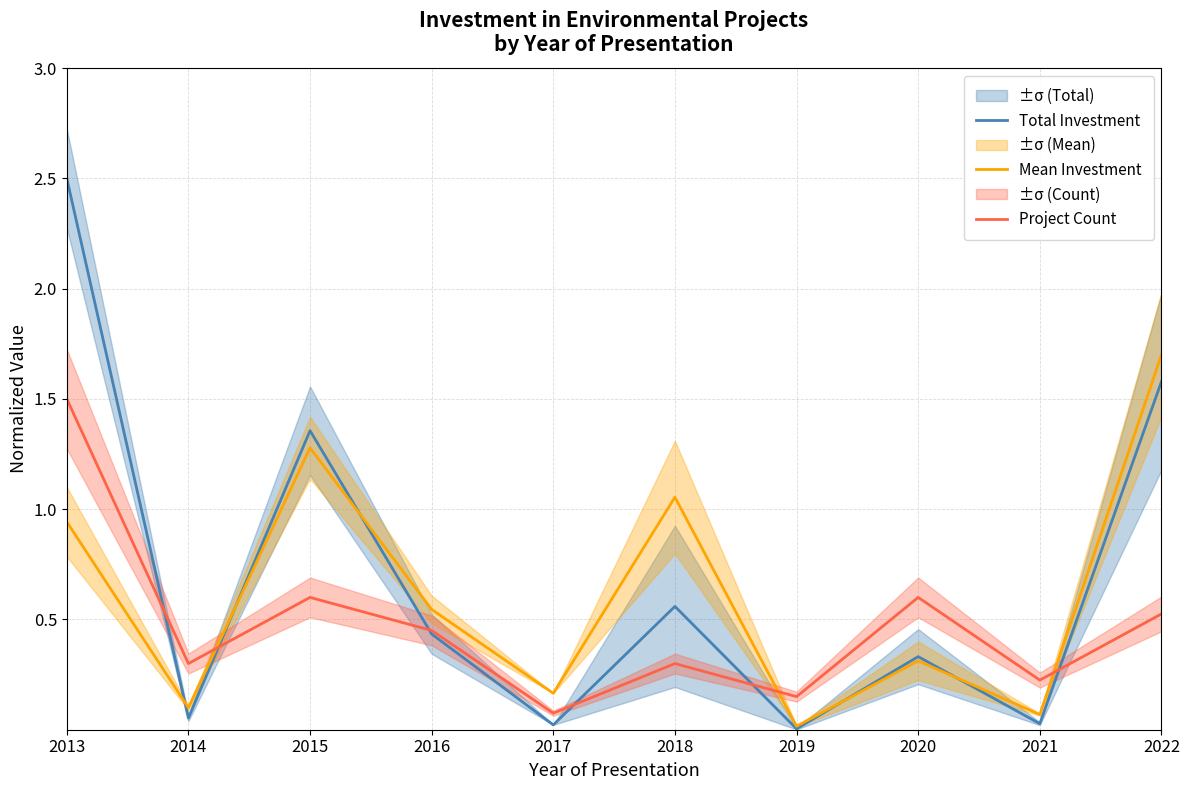

Where is the first local minimum for Mean Investment?

2014